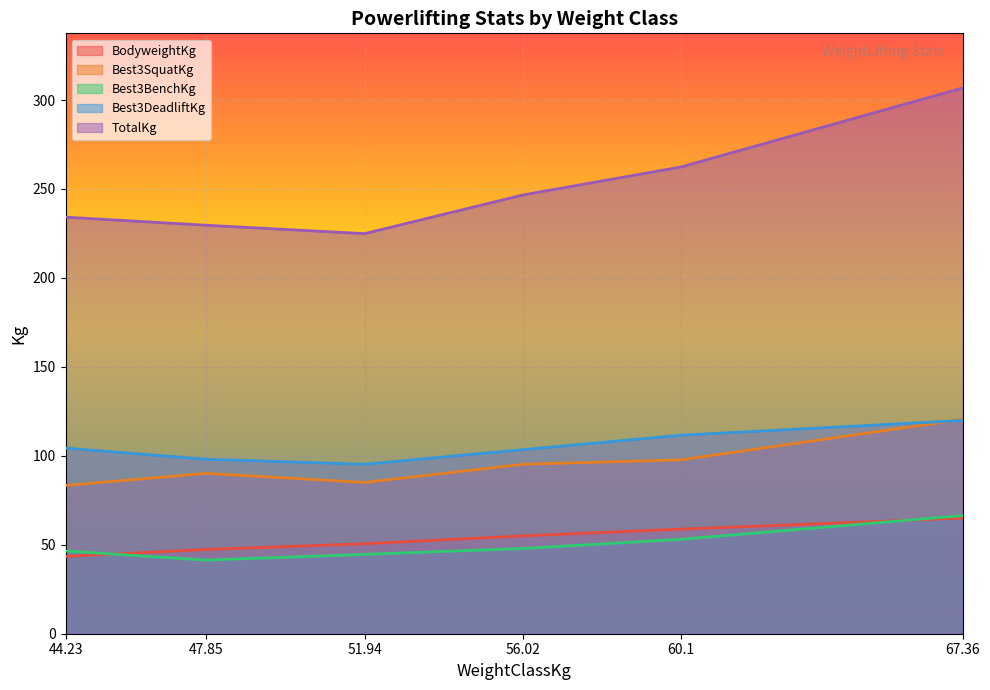

Is it true that Best3SquatKg equals 90.1 at 47.85?

True